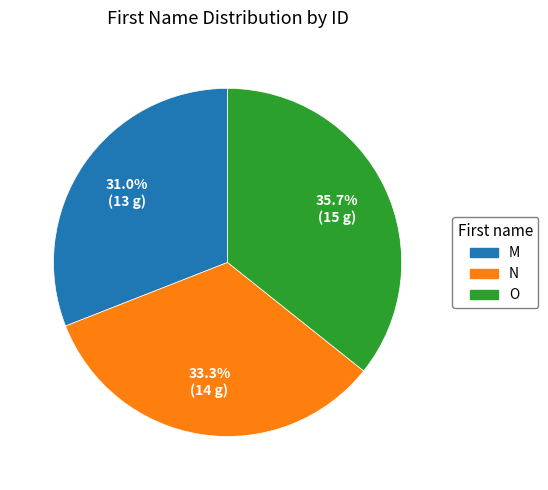

True or false: O accounts for 25% of the total.

False